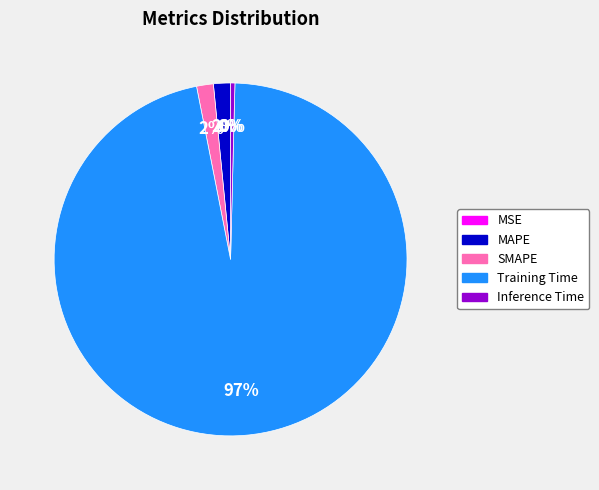

Which category has the biggest portion of the pie?

Training Time